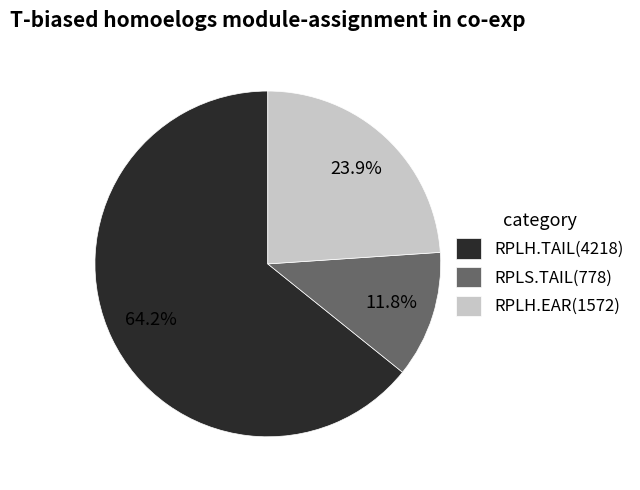

Which slice is the smallest?

RPLS.TAIL(778)